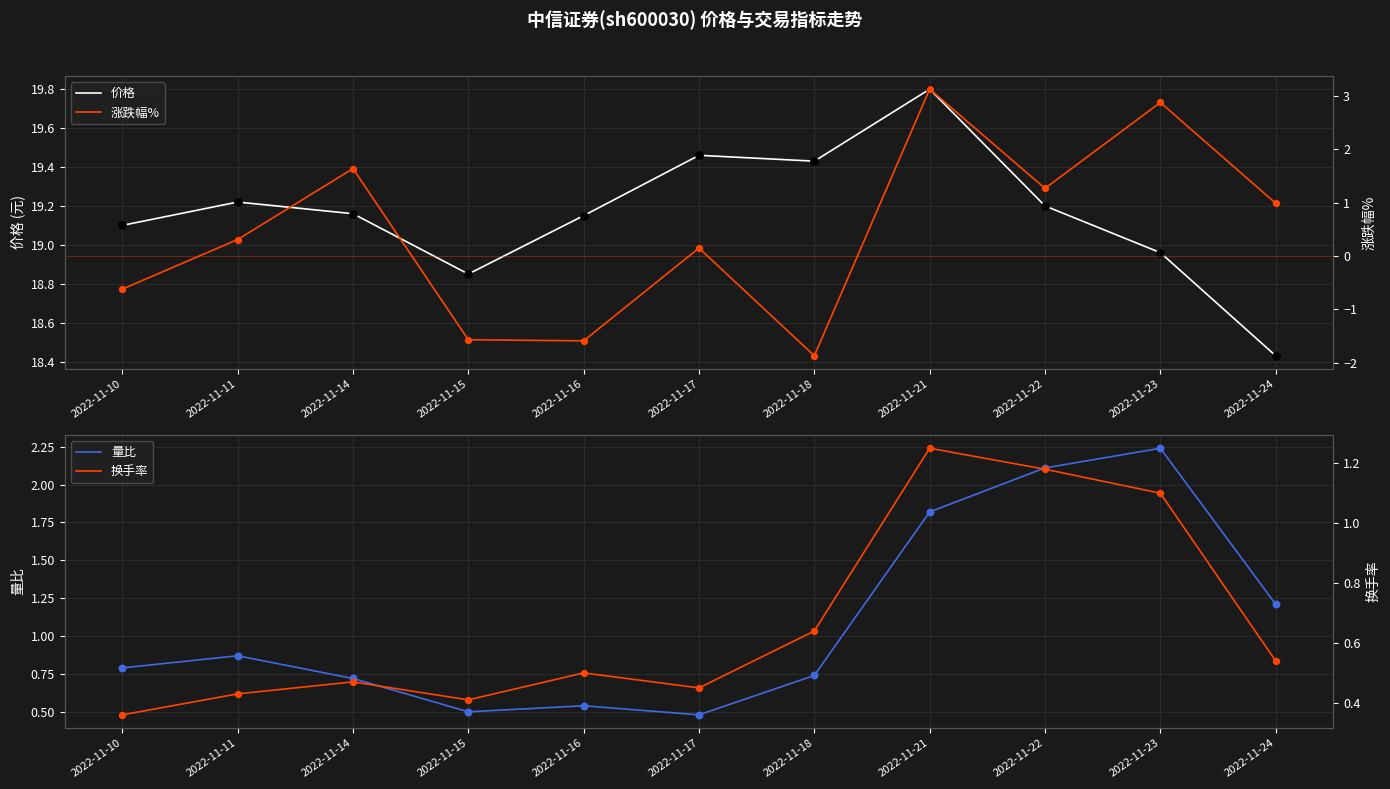

At which category is the sum across all series the highest?

2022-11-21